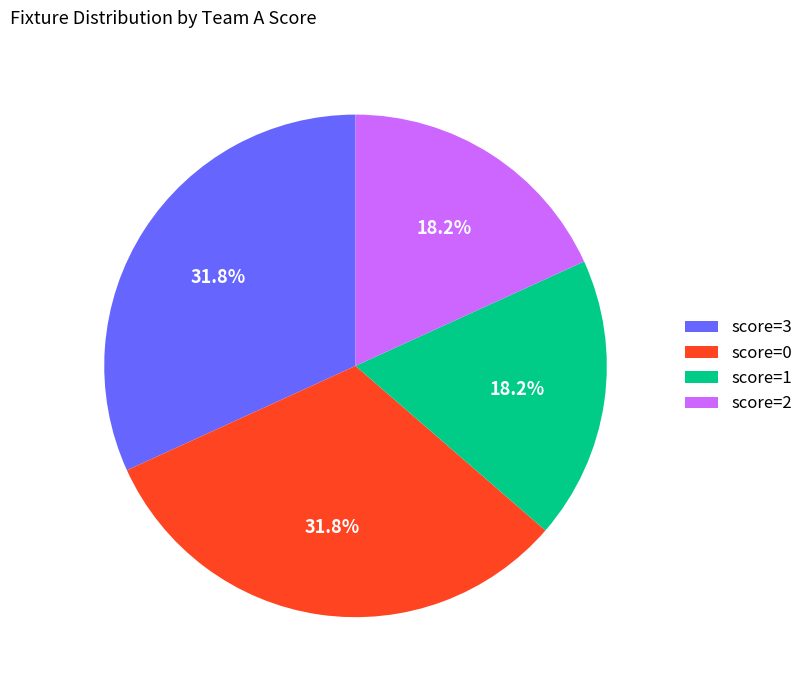

Is there any slice that represents more than half of the pie?

No